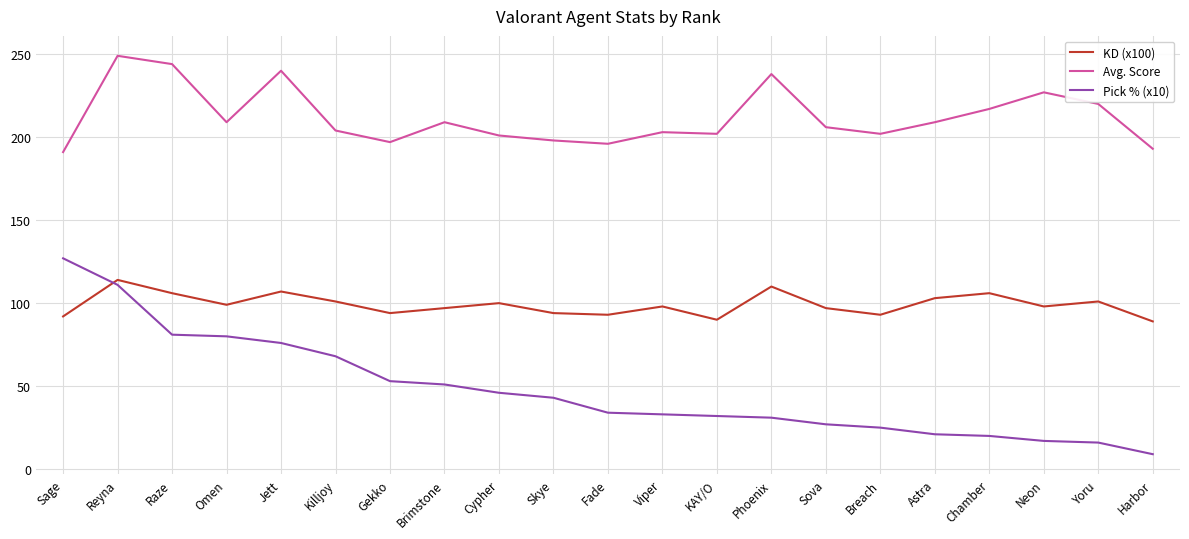

Is the value of Avg. Score at Jett greater than the value of Pick % (x10) at Cypher?

Yes